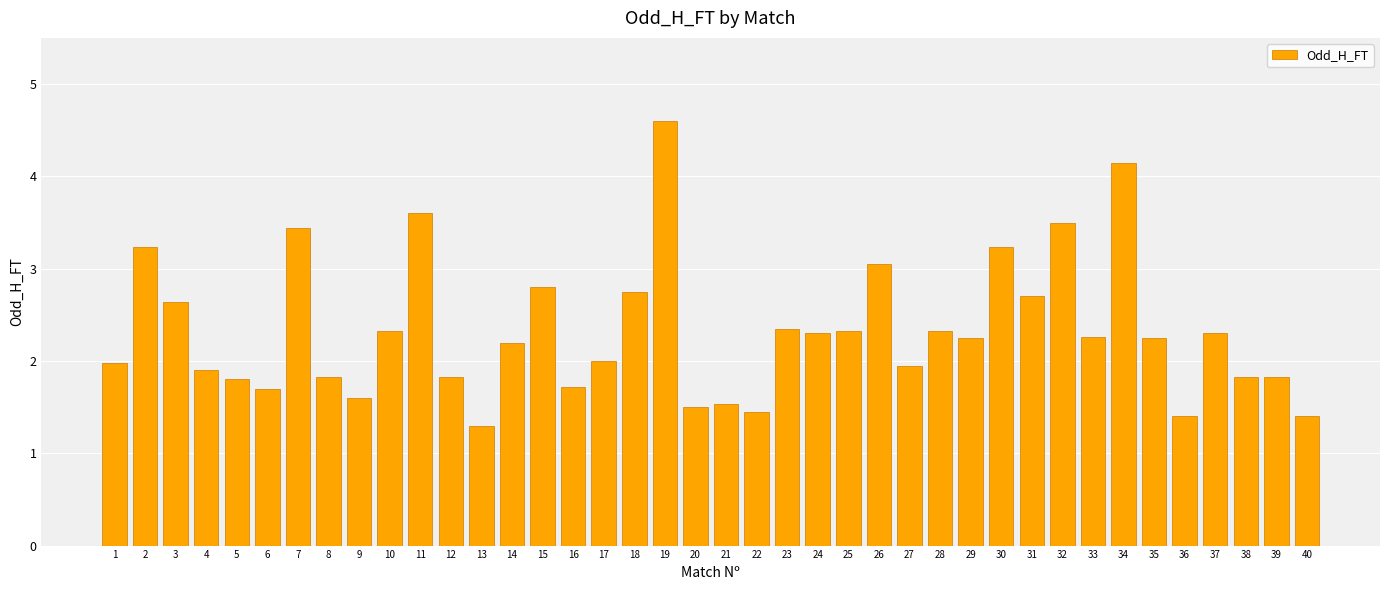

What value does the data have at 19?

4.6